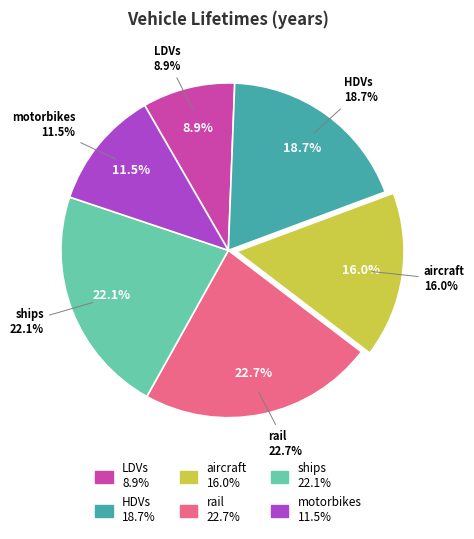

Rank the categories by value from highest to lowest.

rail, ships, HDVs, aircraft, motorbikes, LDVs